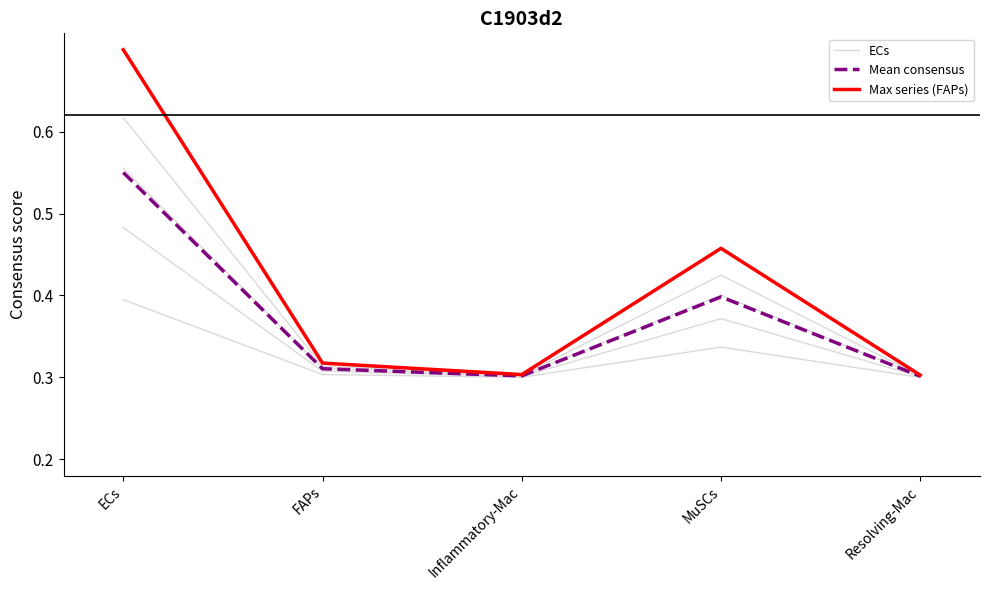

Where is Mean consensus nearest to the value 0?

Resolving-Mac